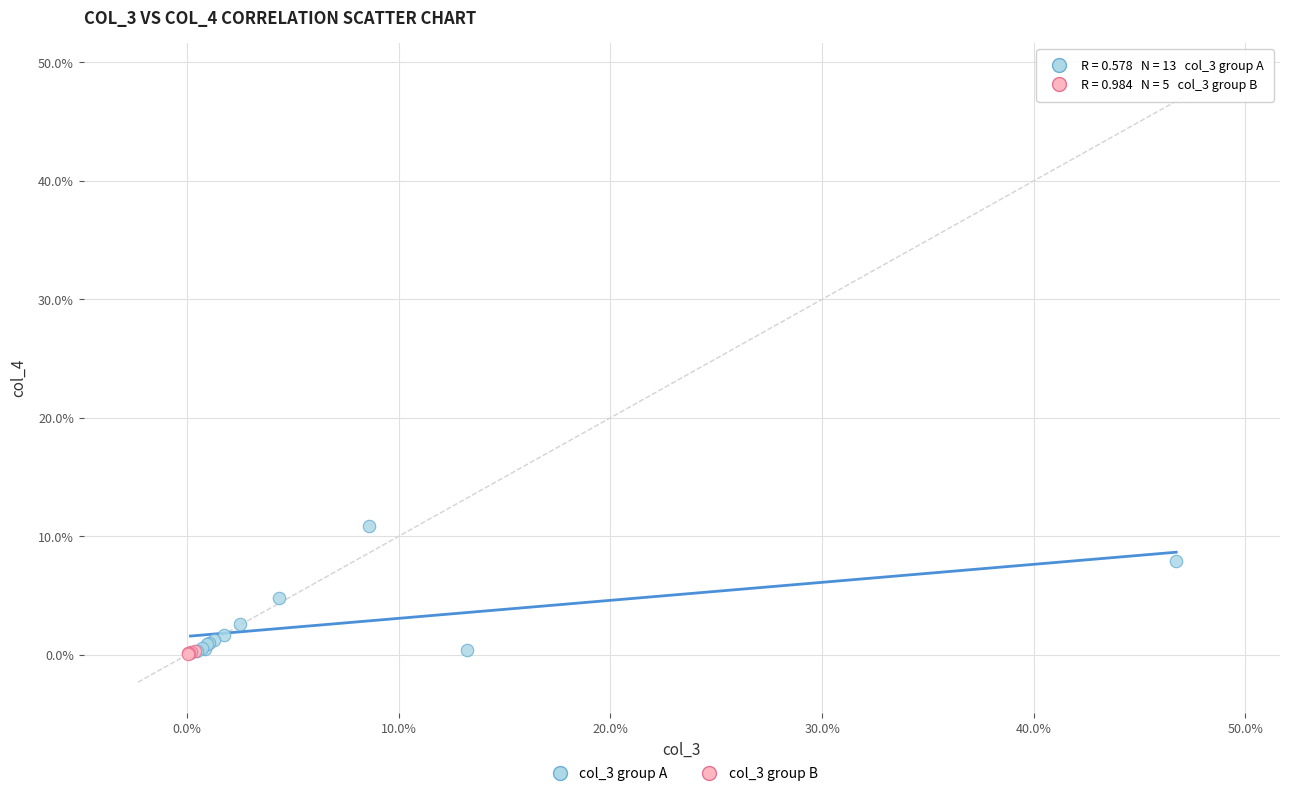

What are all the series names shown in the legend?

col_3 group A, col_3 group B